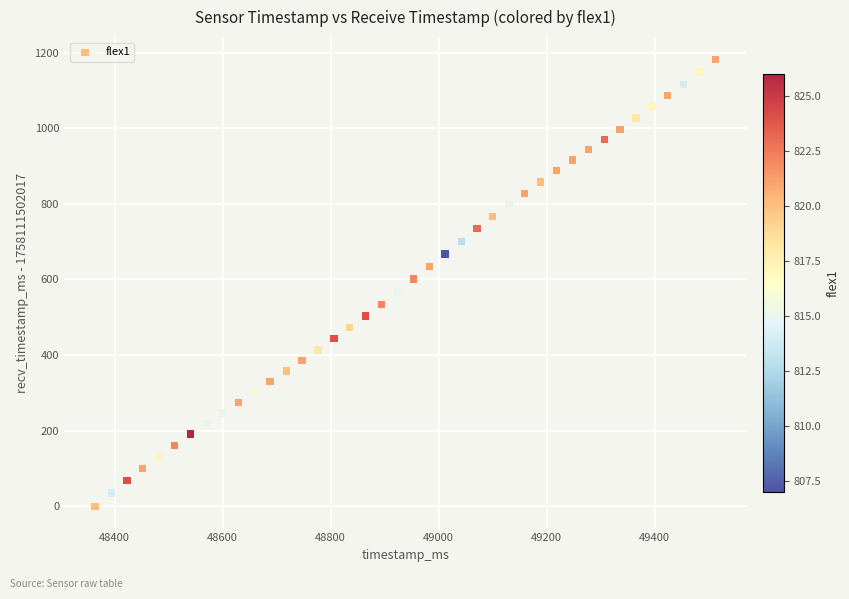

What is the range of X values (max minus min)?

1148